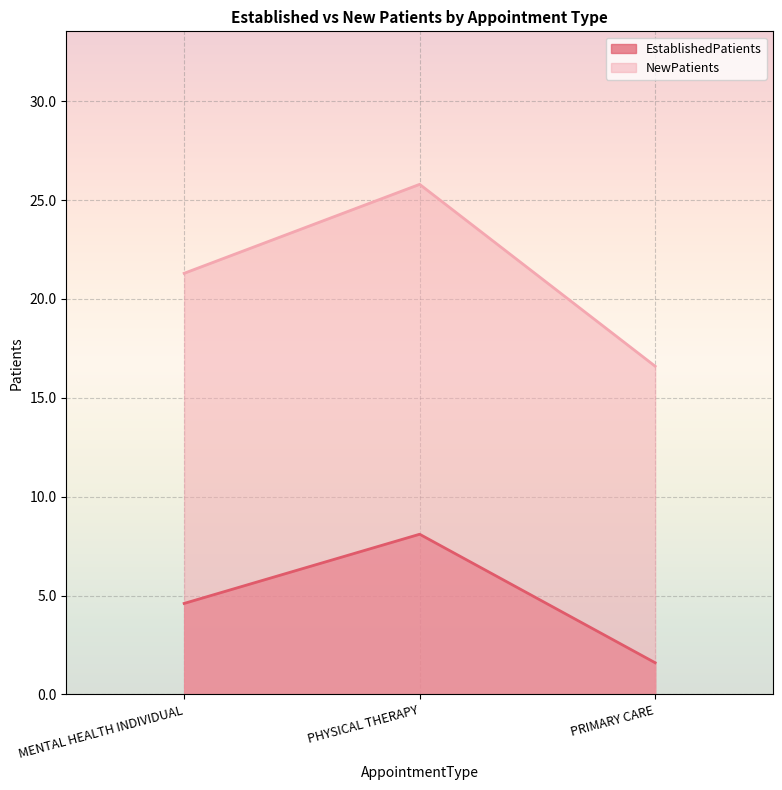

Reading right to left, what are all the values shown in this chart?

EstablishedPatients: PRIMARY CARE=1.6	PHYSICAL THERAPY=8.1	MENTAL HEALTH INDIVIDUAL=4.6
NewPatients: PRIMARY CARE=16.6	PHYSICAL THERAPY=25.8	MENTAL HEALTH INDIVIDUAL=21.3